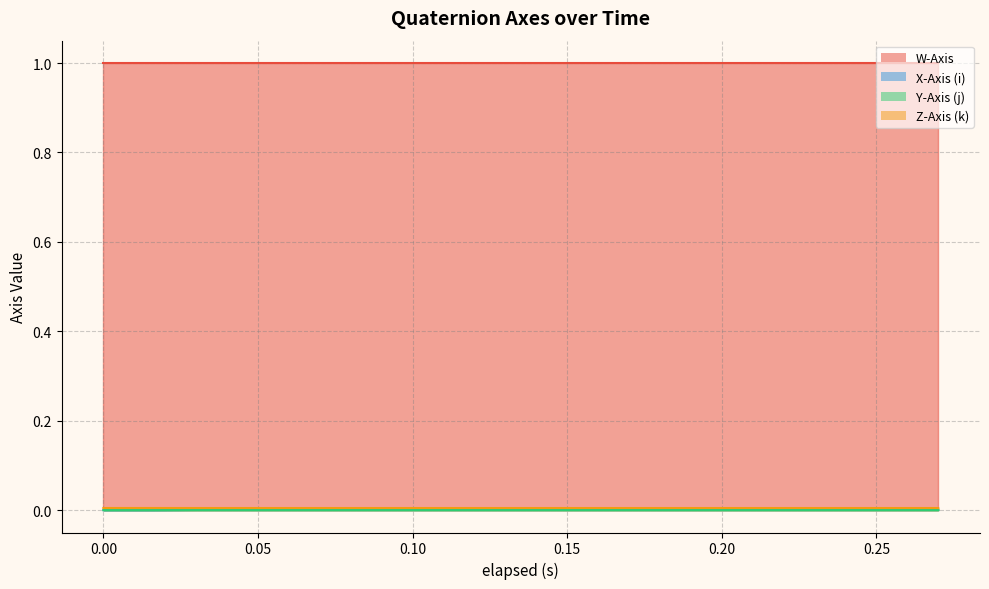

True or false: Z-Axis (k) and Y-Axis (j) cross at least once.

False